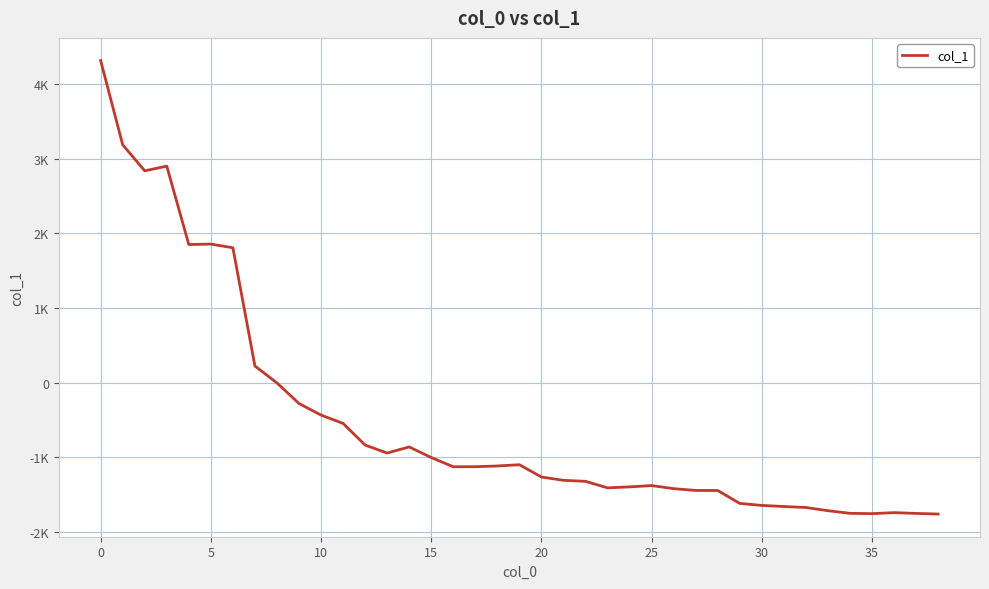

How many positive values are there?

8